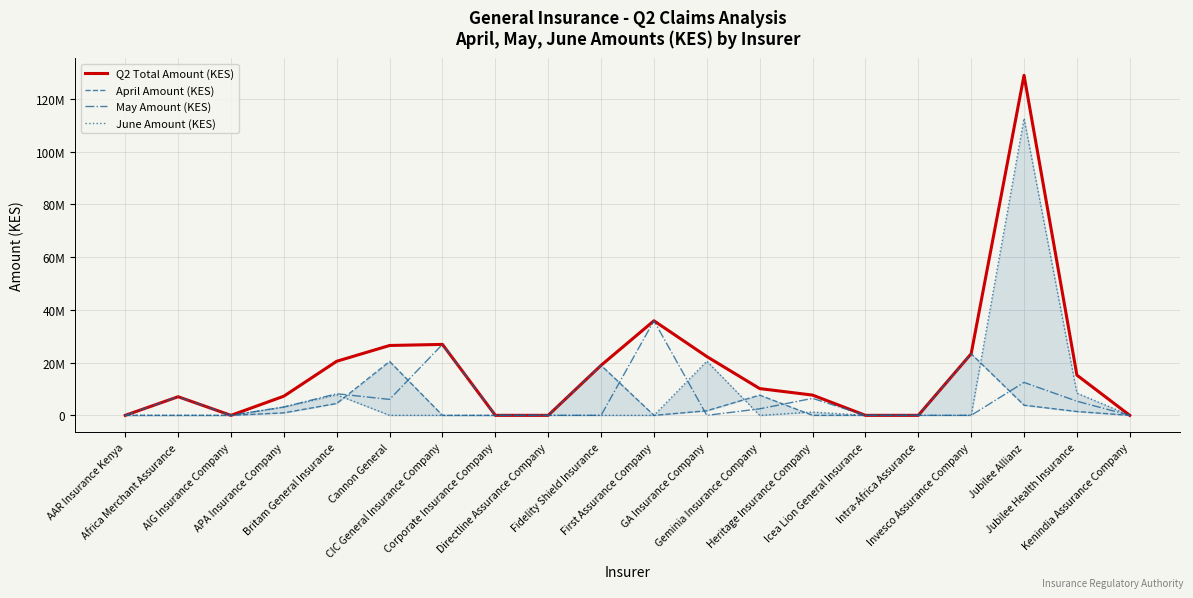

At which label is May Amount (KES) closest to 17936022?

Jubilee Allianz